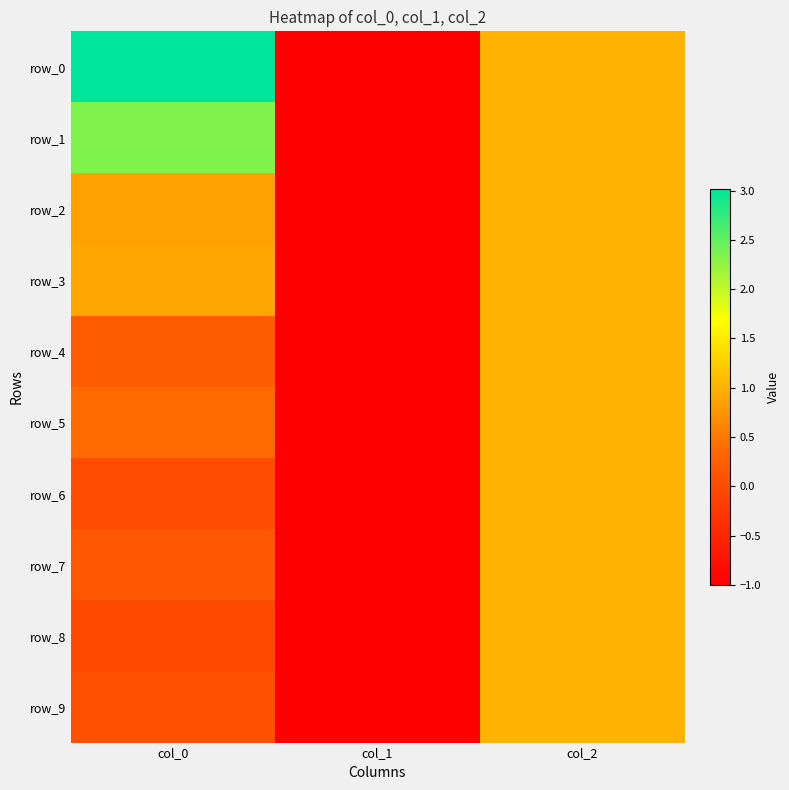

What is the difference between the row_1 values at col_2 and col_0?

1.3